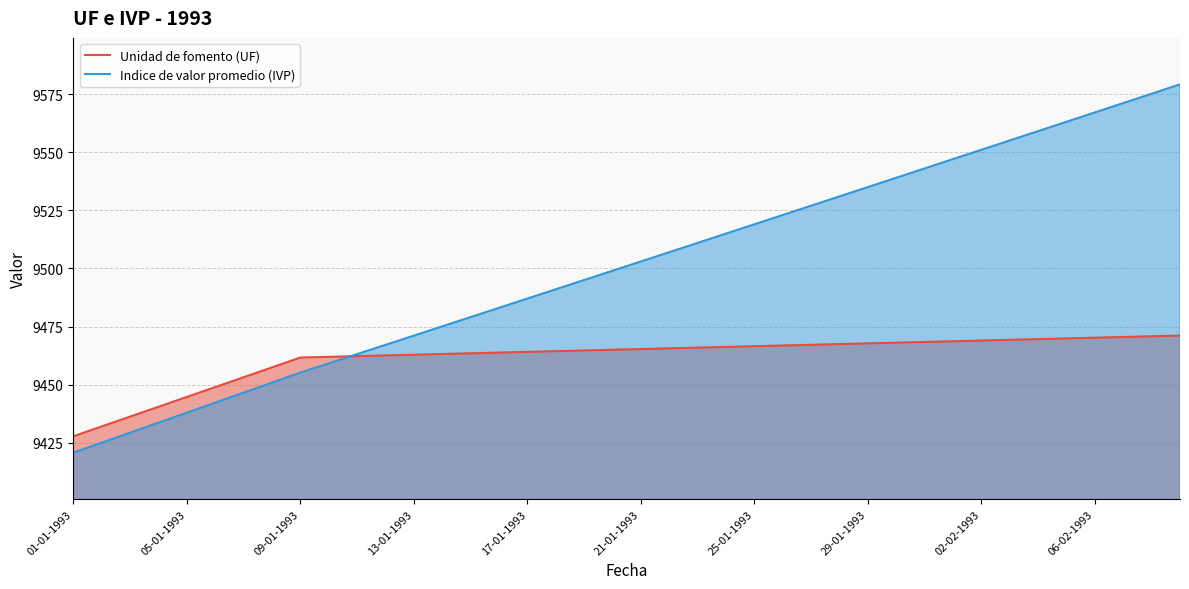

Which series changed the most between 19 and 21?

Indice de valor promedio (IVP)